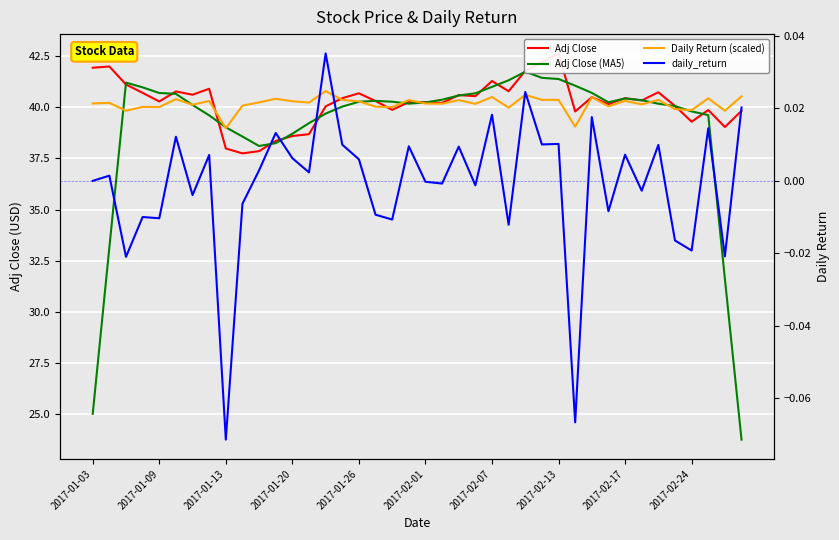

What is the difference between the highest and lowest values at 2017-02-17?

40.4